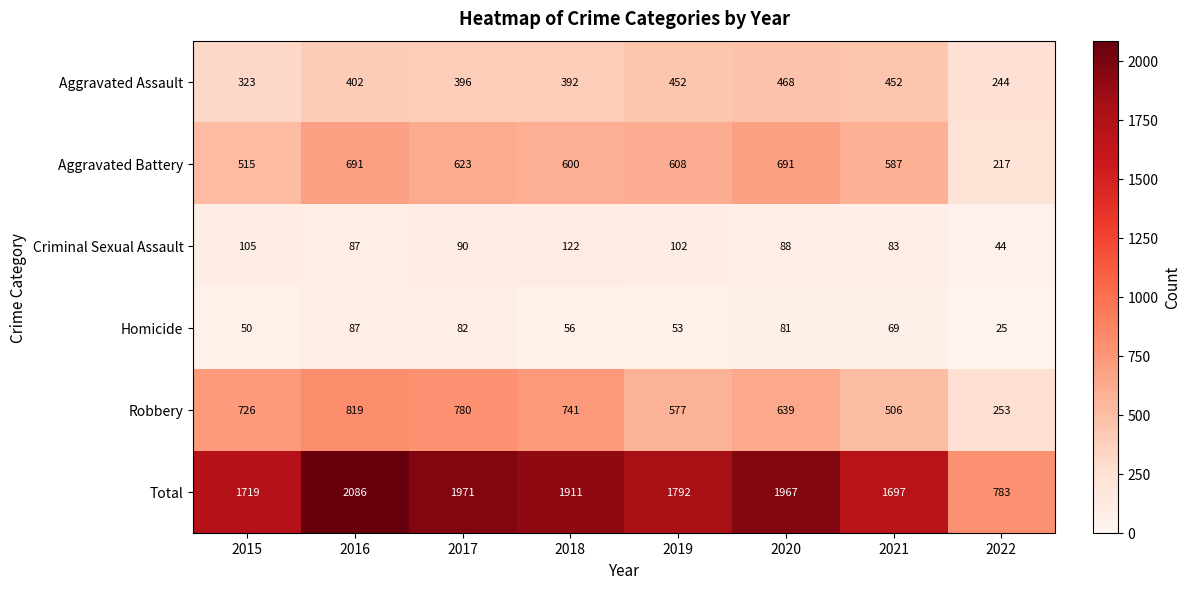

Between 2015 and 2018, which series saw the biggest shift?

Total